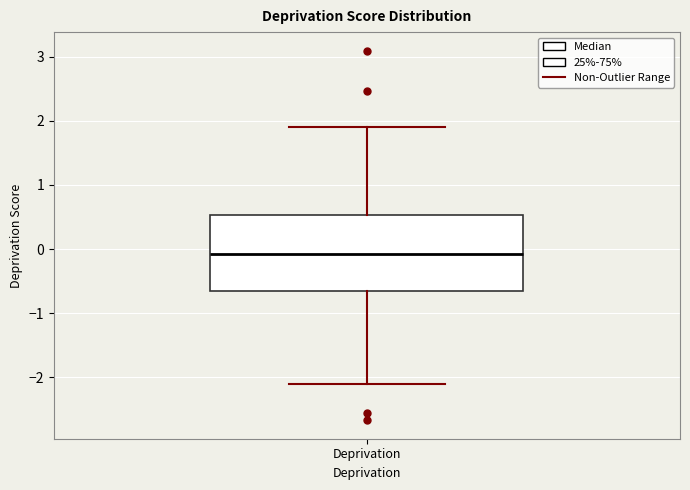

Where is the upper edge of the box for Deprivation on the y-axis? The values are not printed on the chart, so give them approximately, as read against the axis.

0.5